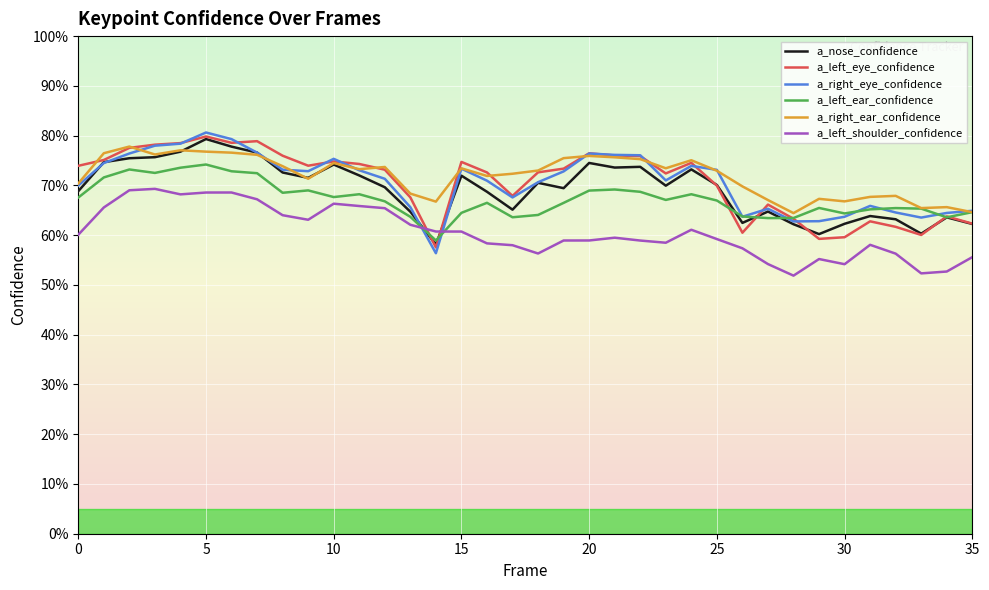

What is the difference between the maximum and minimum values in the a_right_ear_confidence series?

0.1